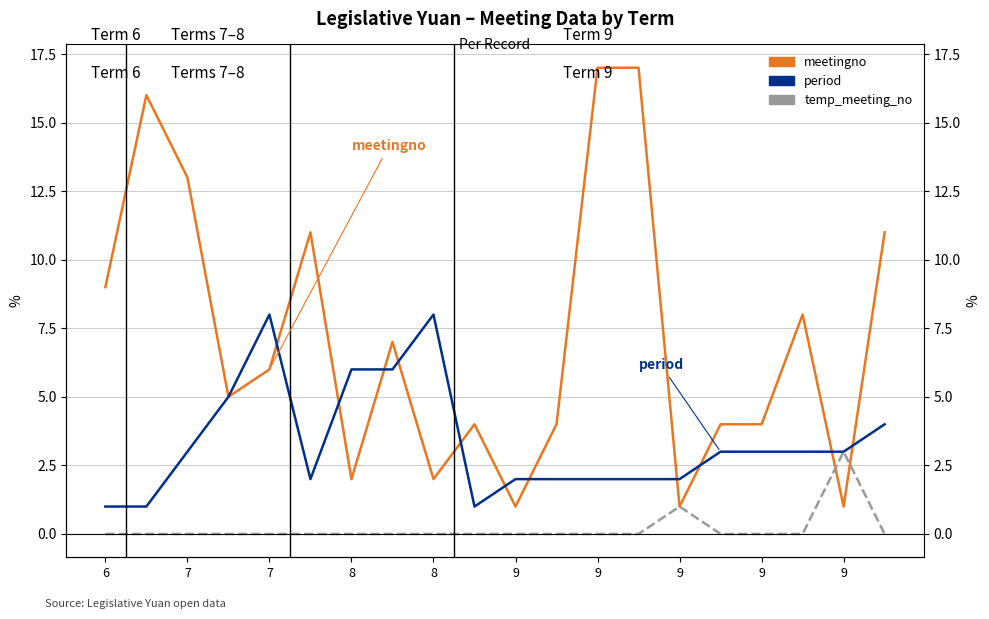

The temp_meeting_no series shows 0 at 7. True or false?

True